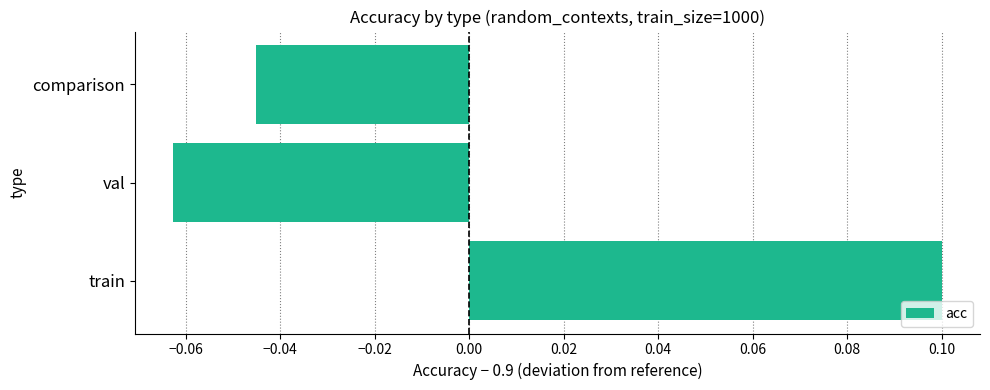

Is it true that the value at val is -0.0?

False